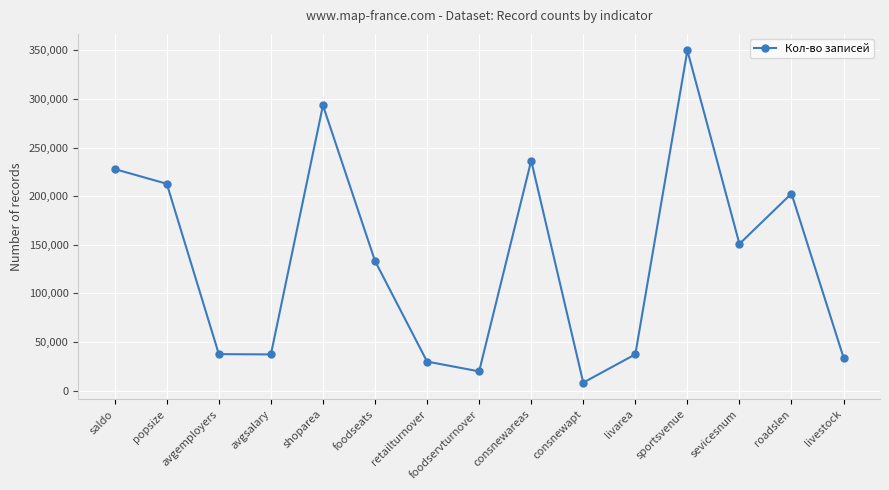

What is the approximate value at retailturnover?

29890